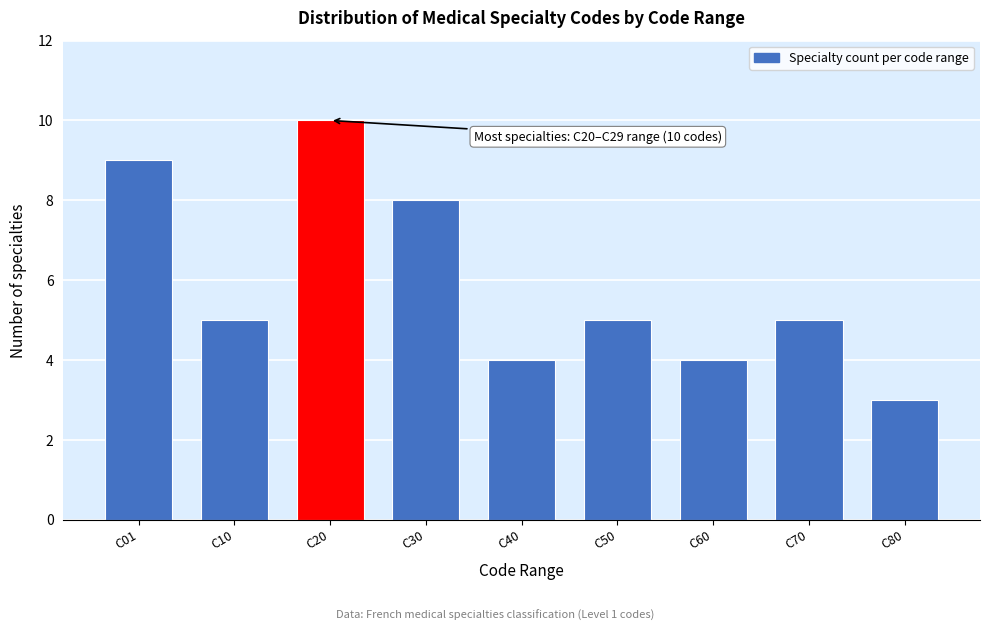

Reading left to right, list all the values displayed in this chart.

C01=9	C10=5	C20=10	C30=8	C40=4	C50=5	C60=4	C70=5	C80=3